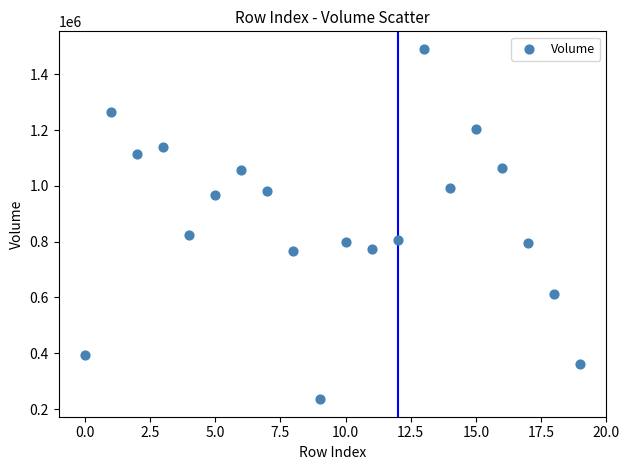

What Y value in the scatter plot is closest to 863350?

825100